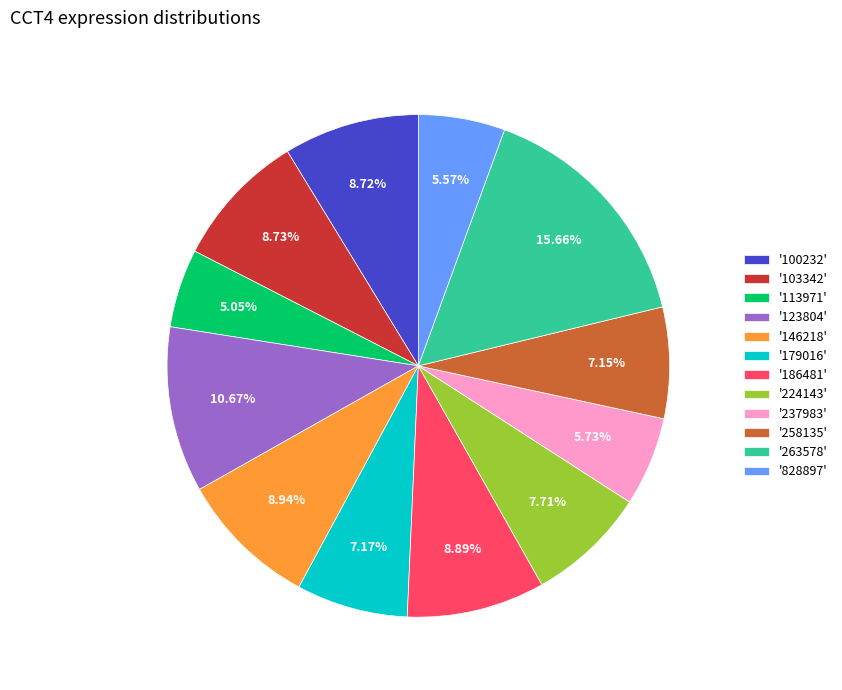

Combined, do '224143' and '103342' account for over 50%?

No